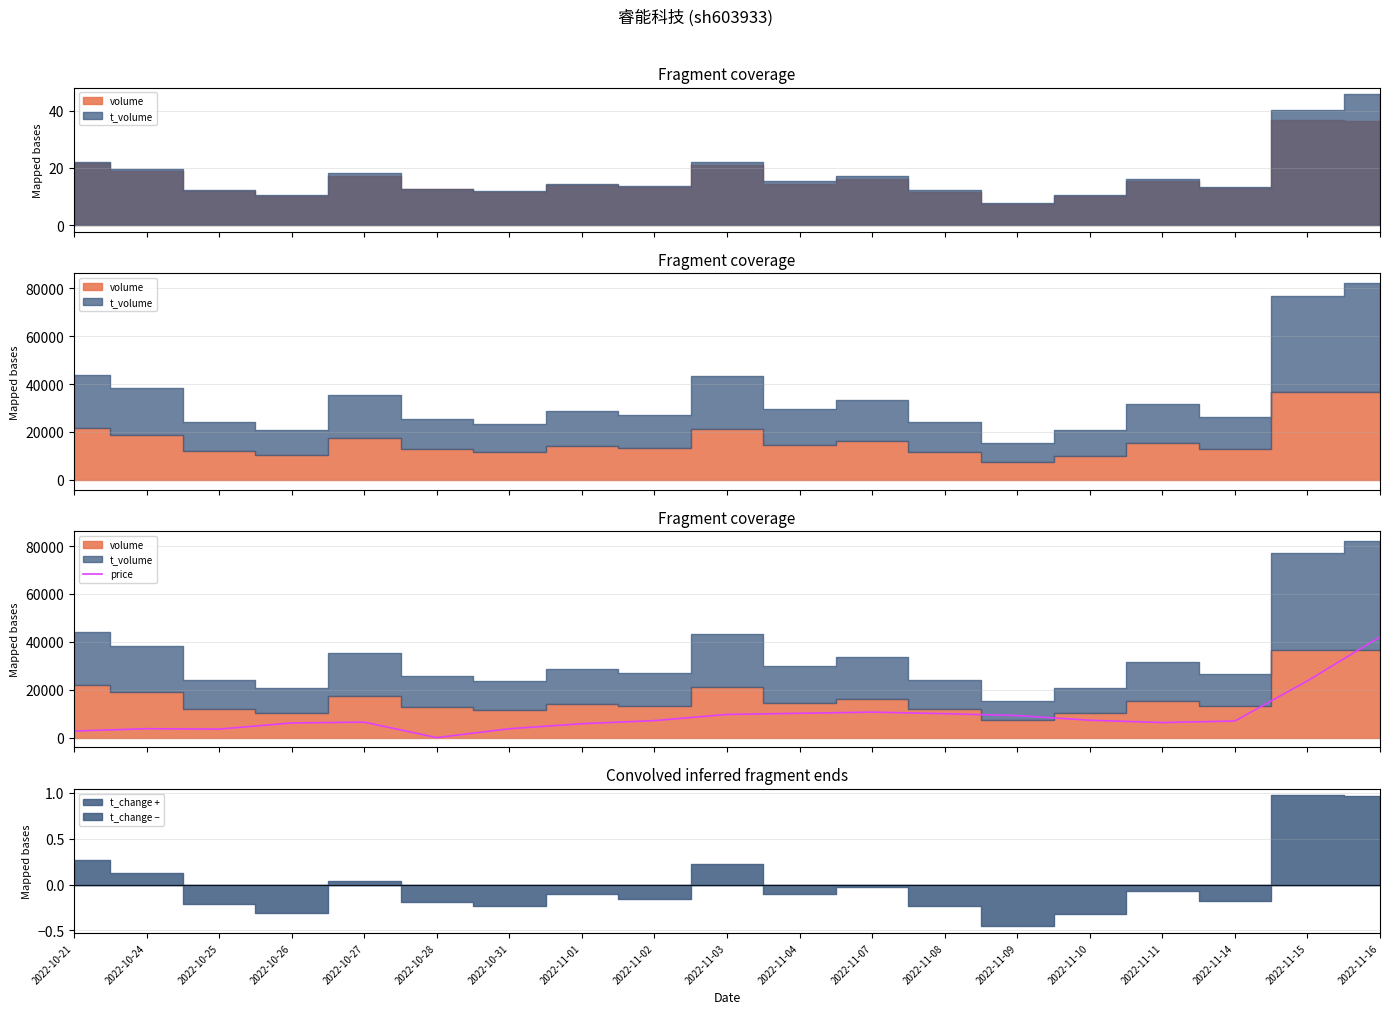

At which label does the data first exceed 6931?

2022-11-02